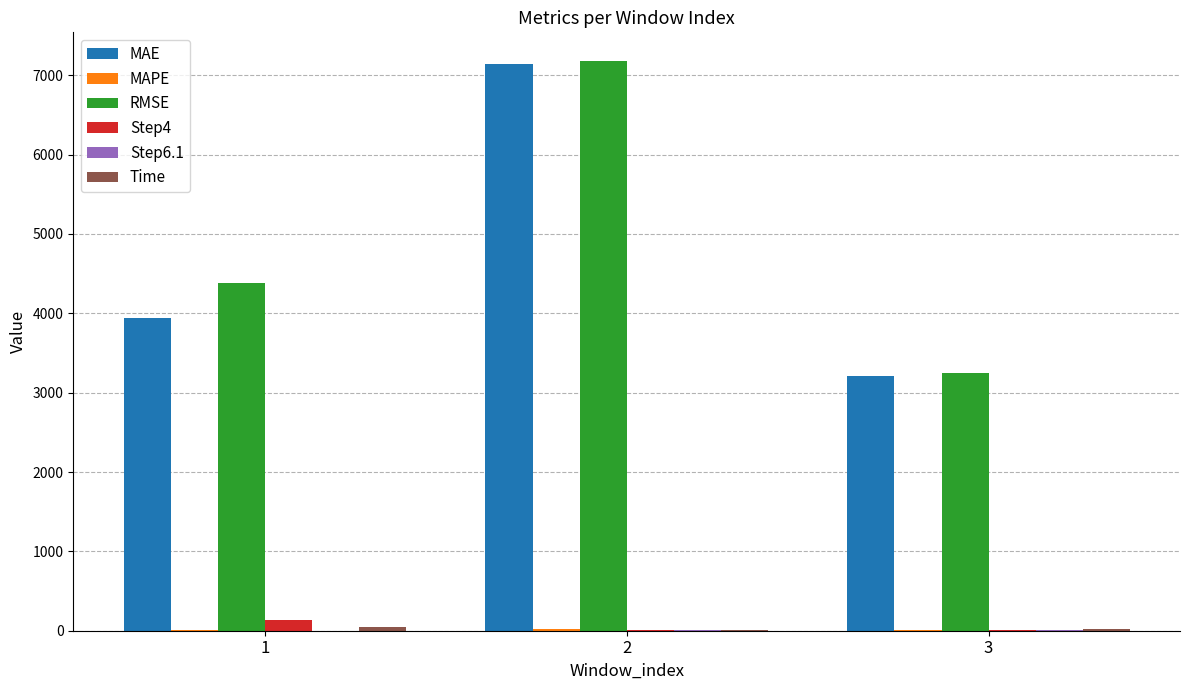

What is the sum of all RMSE values?

14813.0